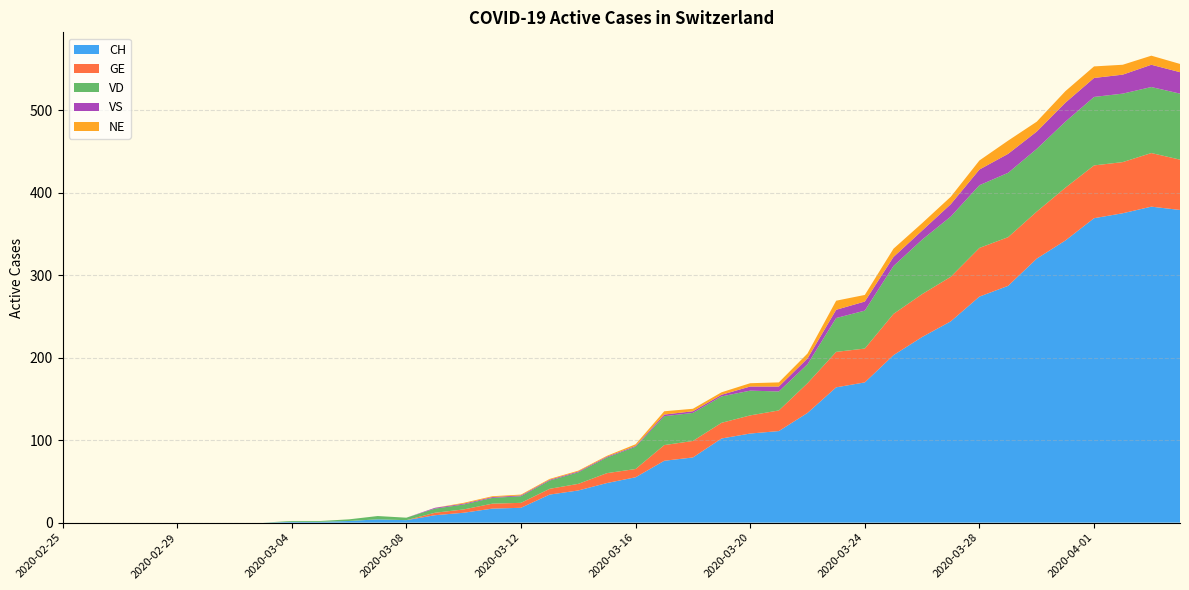

Reading right to left, what are all the values shown in this chart?

CH: 379	383	375	369	342	320	287	274	244	225	203	170	164	133	111	108	102	79	75	55	48	39	34	18	17	12	9	3	4	2	1	1	0	0	0	0	0	0	0	0
GE: 61	65	62	64	64	57	59	59	54	52	50	41	43	36	25	22	19	20	19	10	12	8	7	6	6	4	3	0	0	0	0	0	0	0	0	0	0	0	0	0
VD: 80	80	83	83	80	76	78	76	73	66	58	46	41	23	23	30	32	34	35	27	19	14	10	8	7	6	5	3	4	2	1	1	0	0	0	0	0	0	0	0
VS: 26	27	23	23	23	21	23	19	15	11	11	11	10	7	6	5	2	2	2	1	1	1	1	1	1	1	1	0	0	0	0	0	0	0	0	0	0	0	0	0
NE: 10	11	12	14	14	12	16	11	9	9	10	8	11	6	5	4	3	3	4	2	1	1	1	1	1	1	0	0	0	0	0	0	0	0	0	0	0	0	0	0